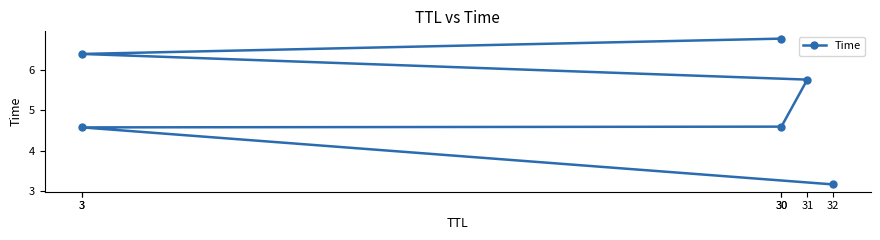

How many lines are shown in the chart?

1